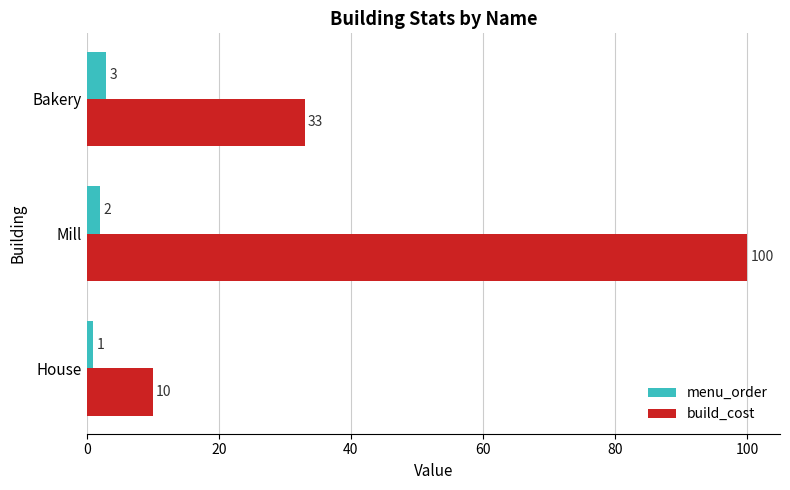

What is the sum of the build_cost values at House and Bakery?

43